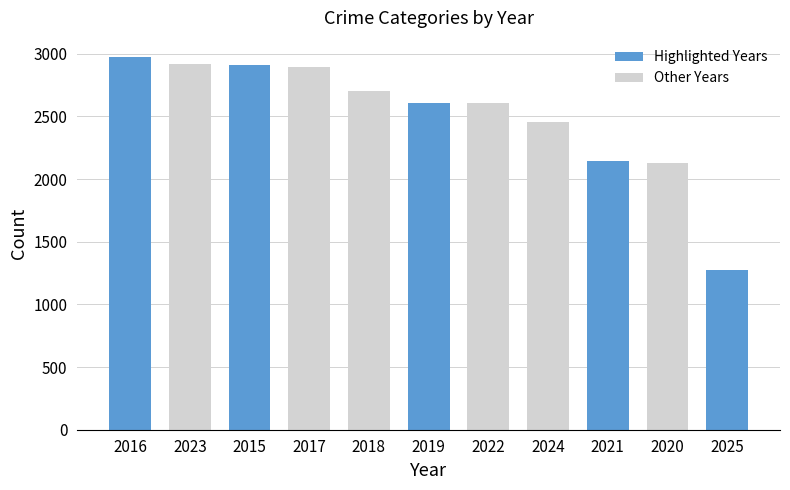

What is the minimum value shown in the chart?

1271